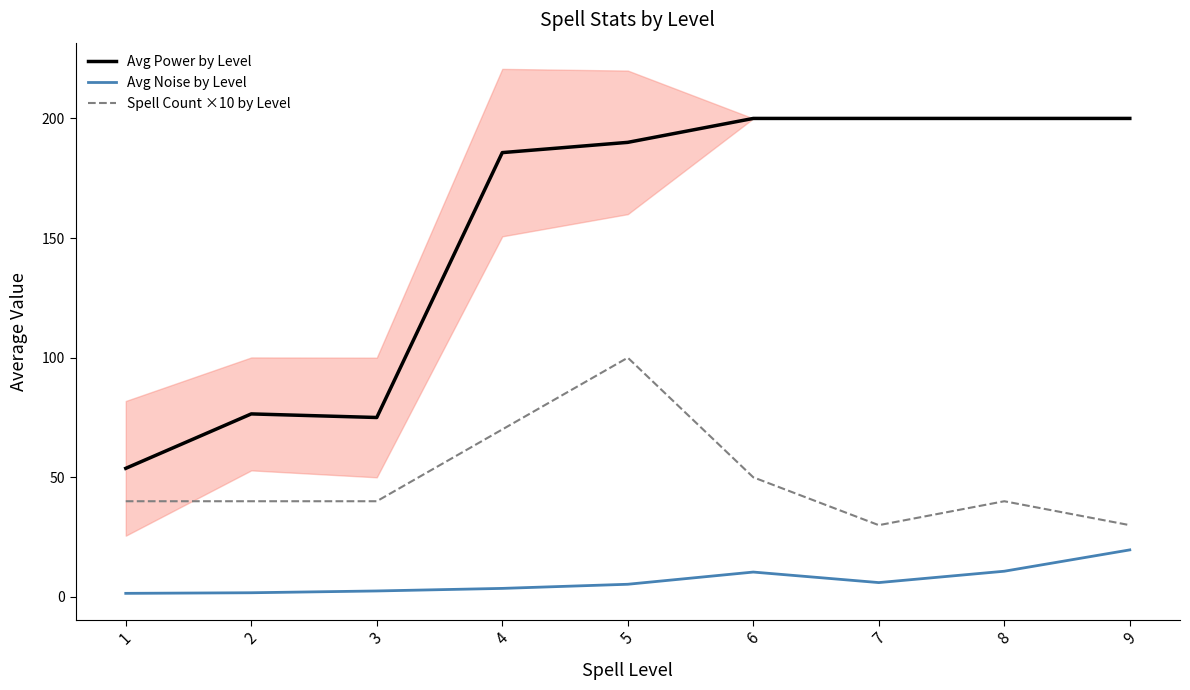

True or false: Spell Count ×10 by Level and Avg Power by Level intersect in this chart.

False